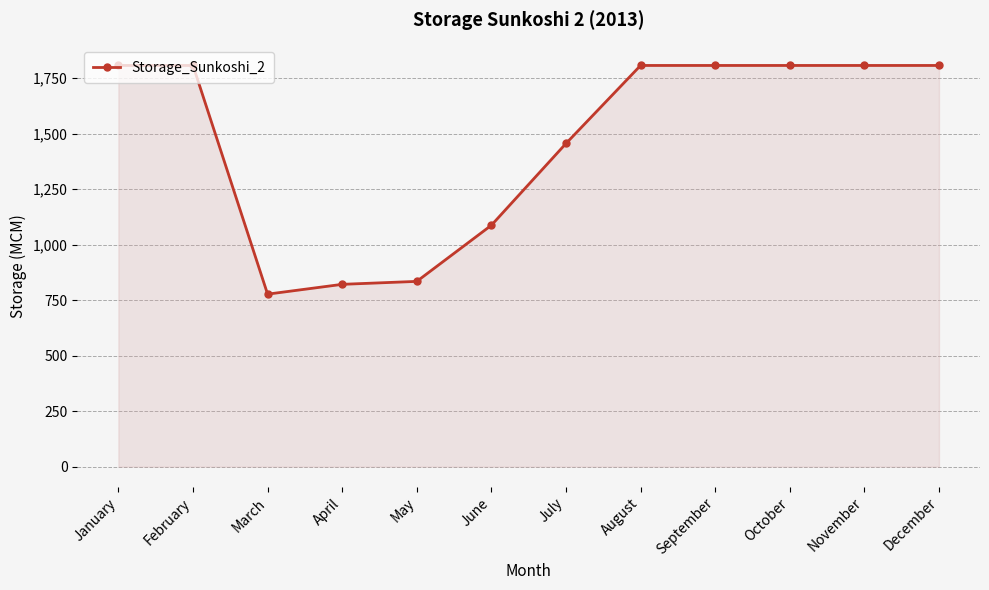

Where is the first local minimum?

March